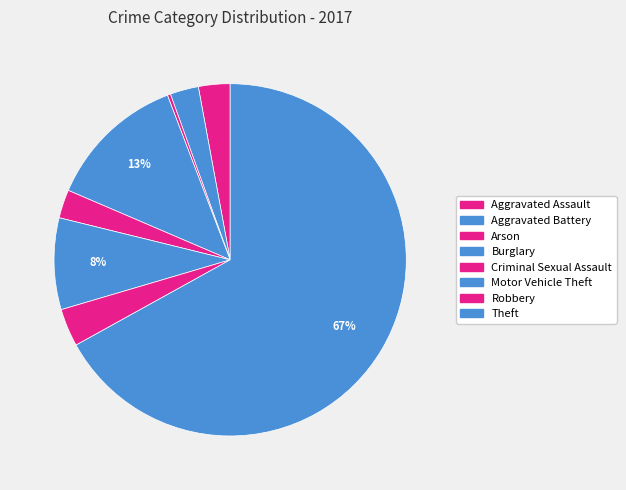

Is it true that Arson is 0% of the pie?

True